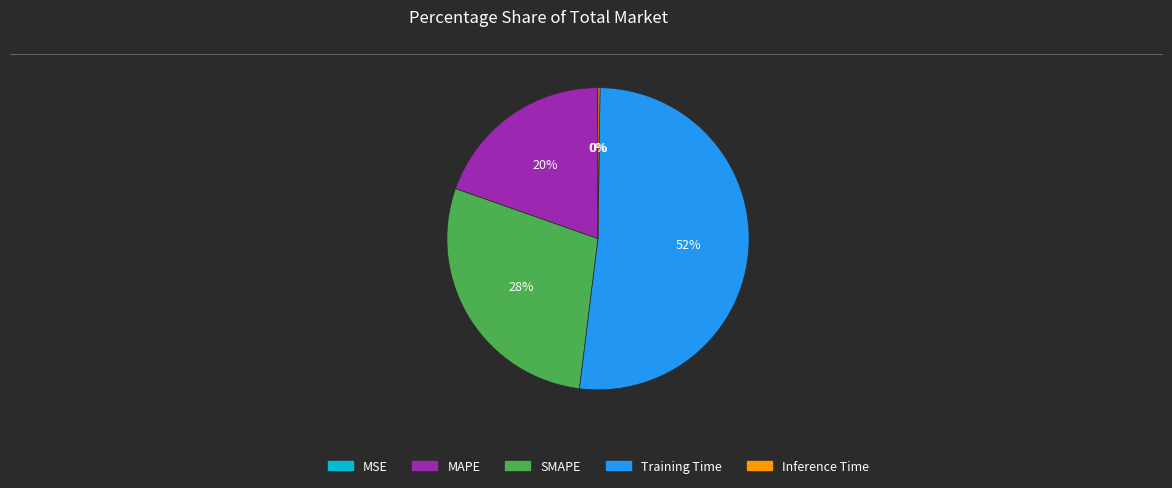

To the nearest percent, what percentage of the pie is MAPE?

20%